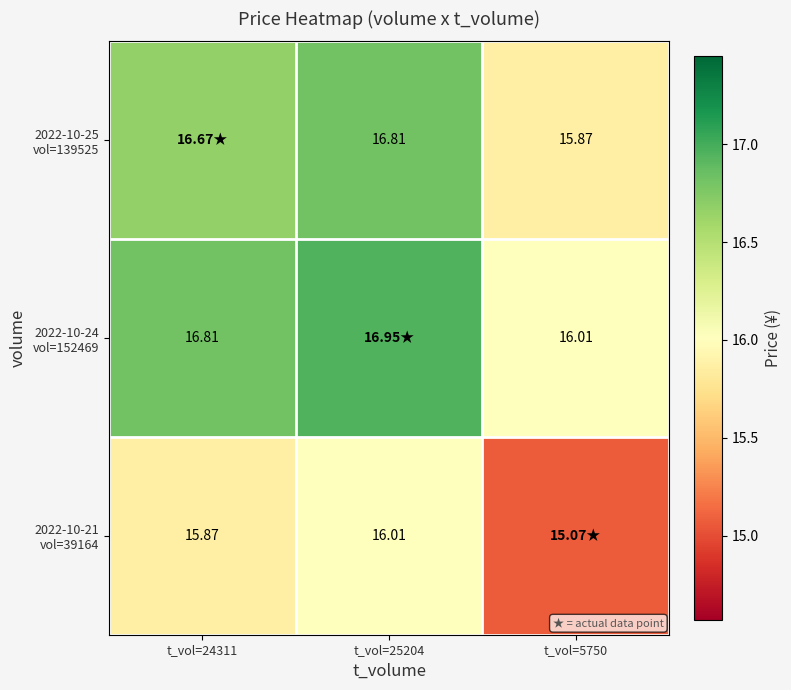

True or false: 2022-10-21 vol=39164 has a value of 21.8 at t_vol=25204.

False